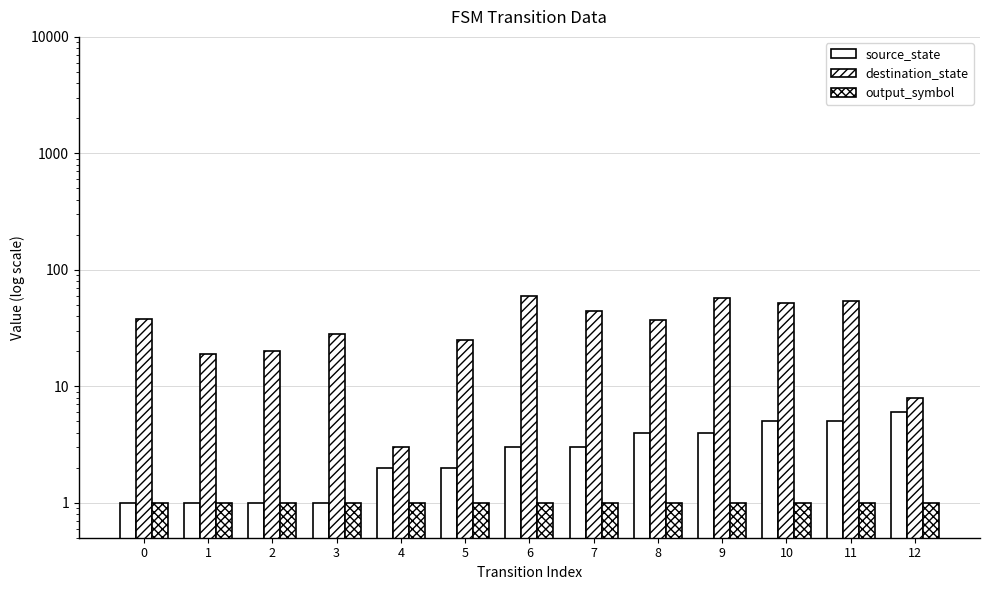

What is the sum of the destination_state values at 7 and 12?

52